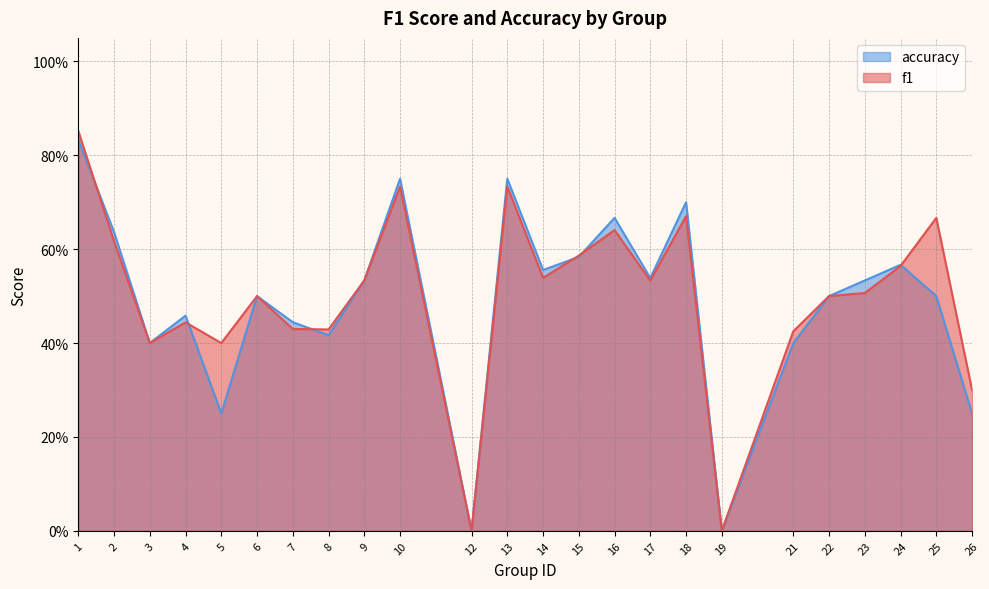

What is the average value of the f1 series?

0.5